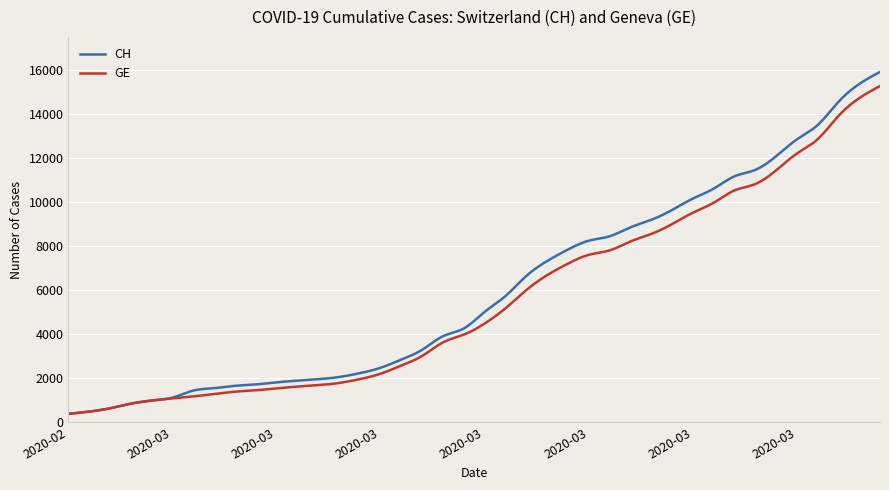

Which series has the largest range (max minus min)?

CH